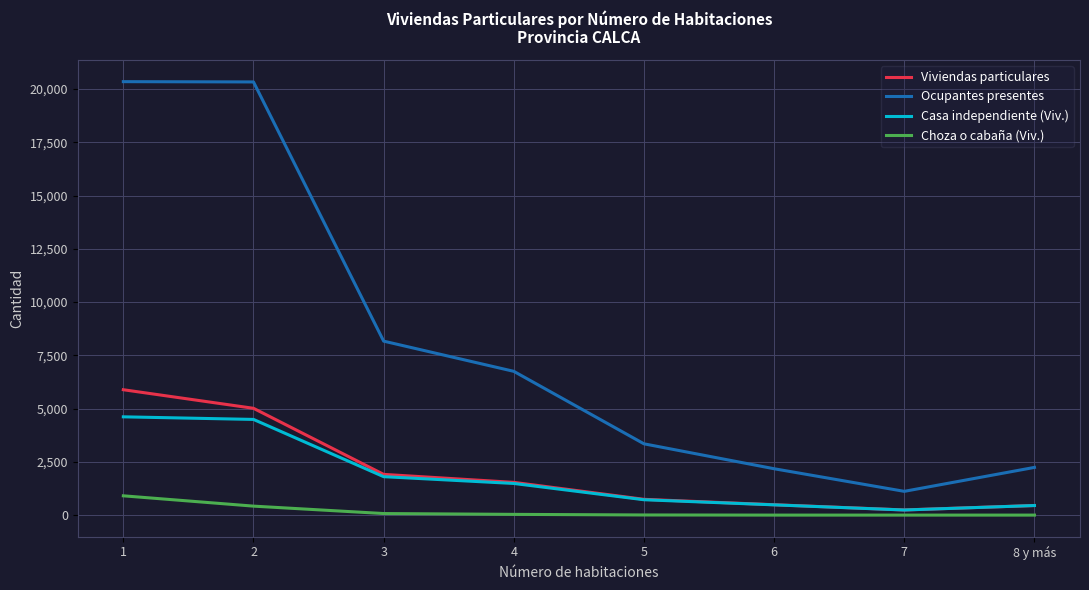

What is the average value of the Choza o cabaña (Viv.) series?

180